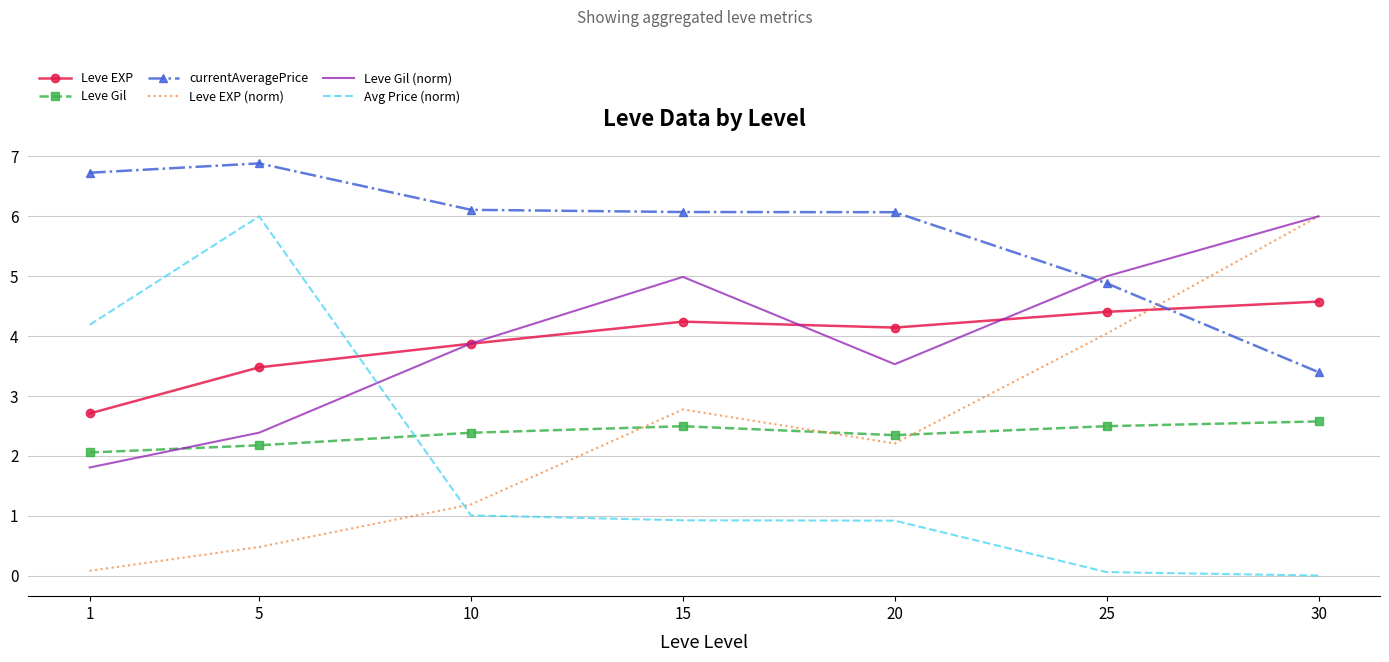

List the labels in order of Leve EXP (norm) value, smallest first.

1, 5, 10, 20, 15, 25, 30